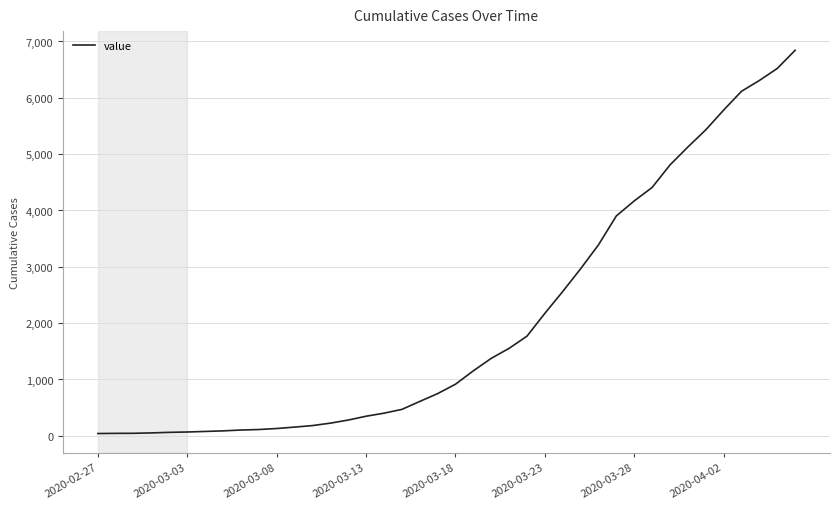

What is the maximum value shown in the chart?

6844